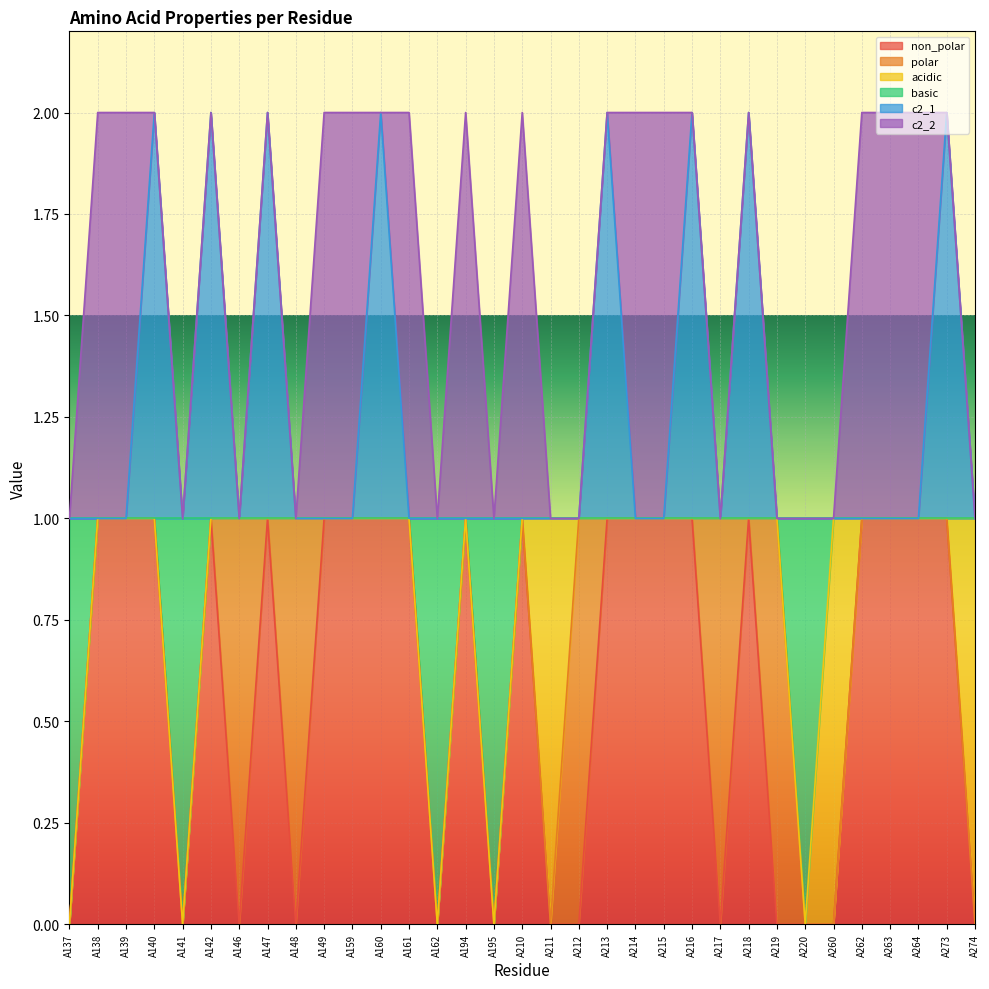

Does the chart display data point markers on the line(s)?

No